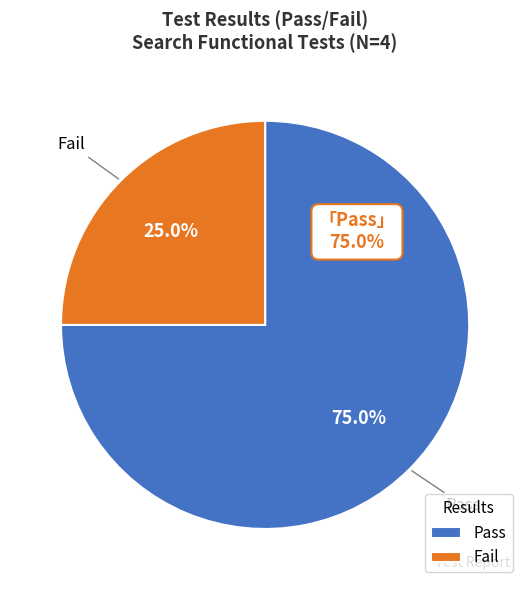

What portion of the pie excludes Pass?

25.0%